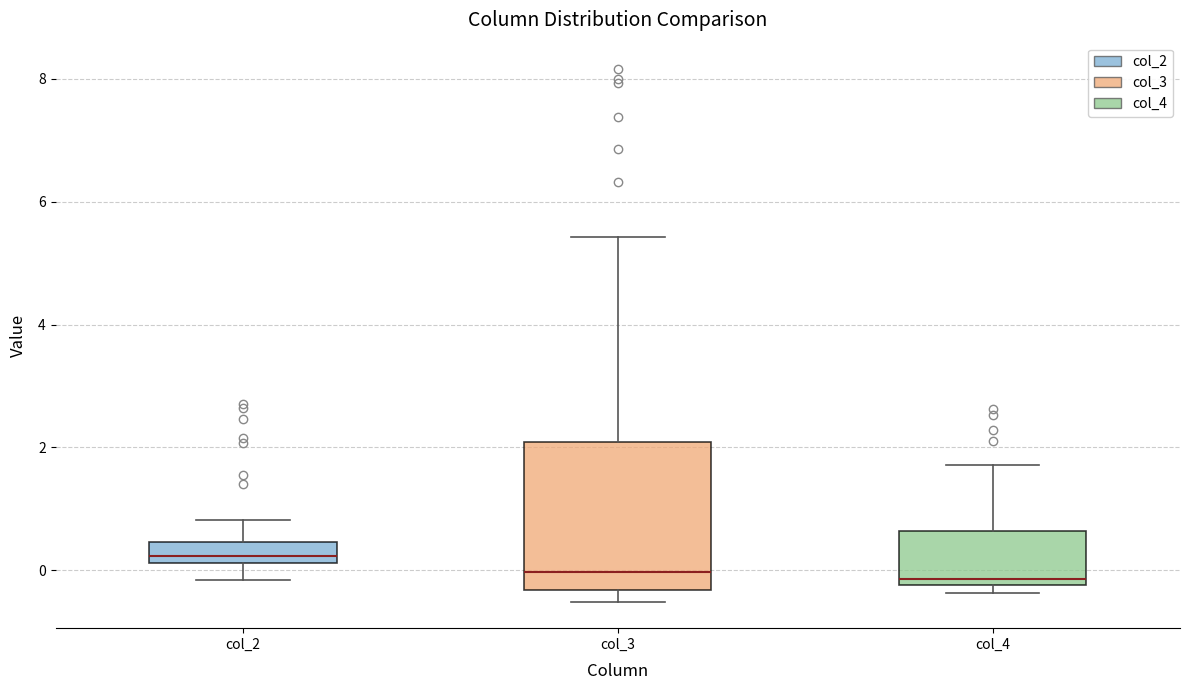

Which box is the tallest, from its lower edge to its upper edge?

col_3